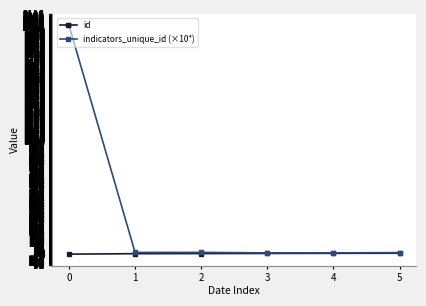

Which series has the widest spread of values?

indicators_unique_id (×10⁴)